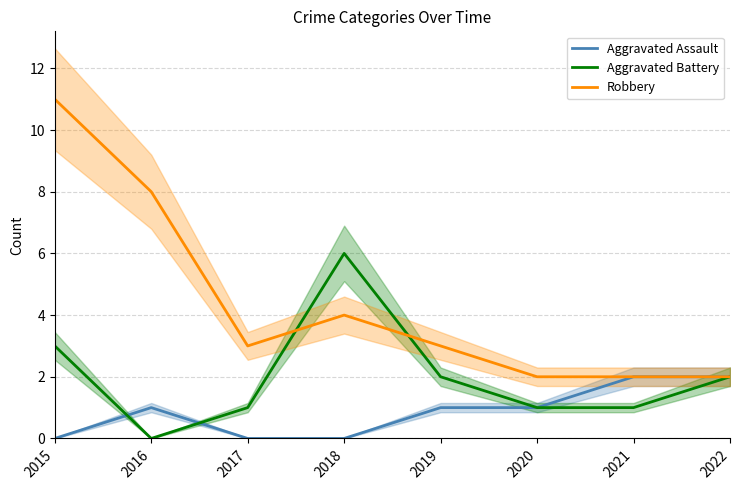

Between 2015 and 2017, which series saw the biggest shift?

Robbery